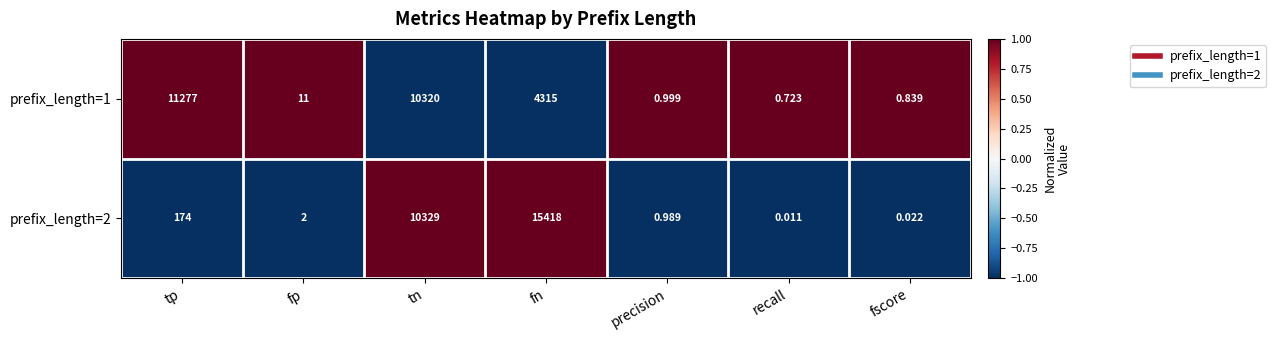

At which category is the sum across all series the highest?

tn